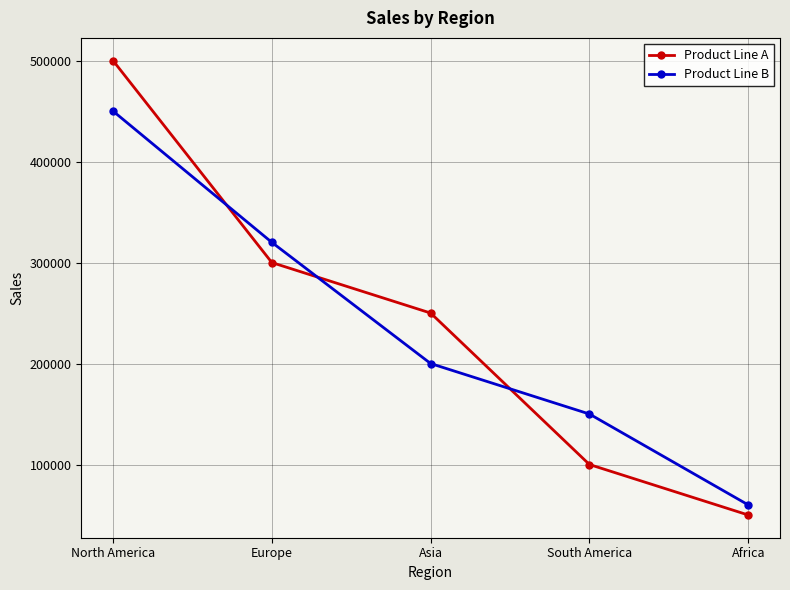

Rank the series by their average value, from highest to lowest.

Product Line A, Product Line B